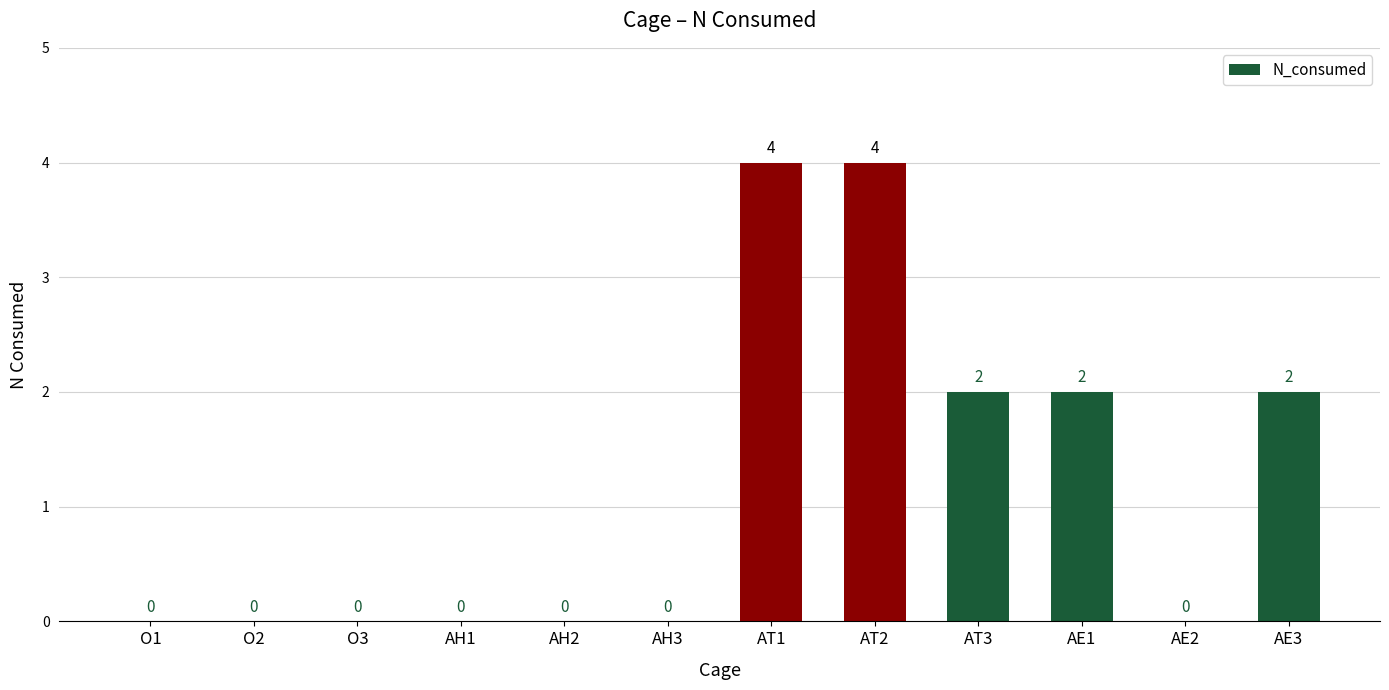

How many values are between 0 and 2?

10